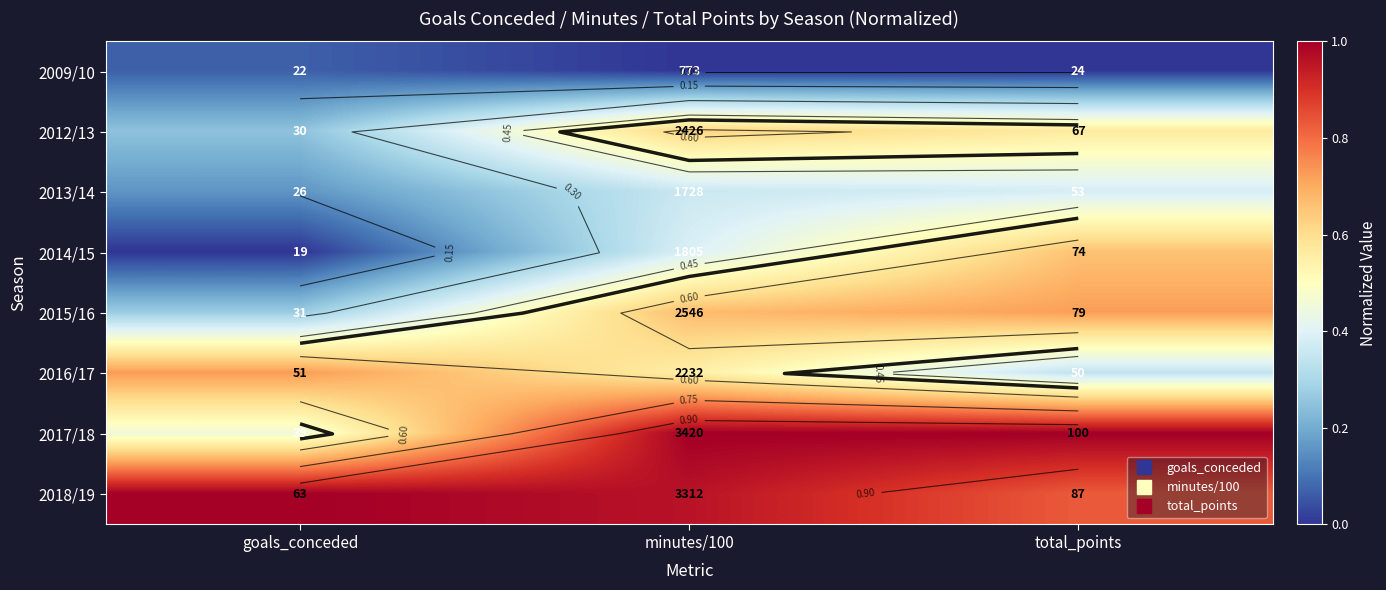

What is the difference between the 2015/16 values at total_points and minutes/100?

0.1